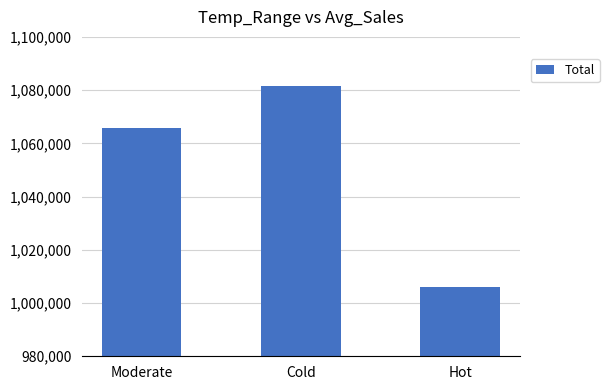

Is it true that the value at Hot is 1005917.4?

True